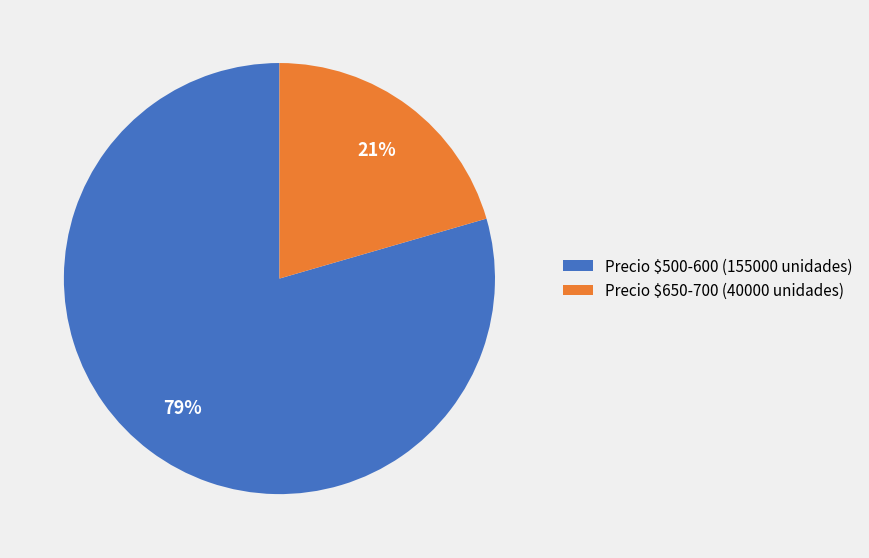

To the nearest percent, what is the average slice percentage?

50%